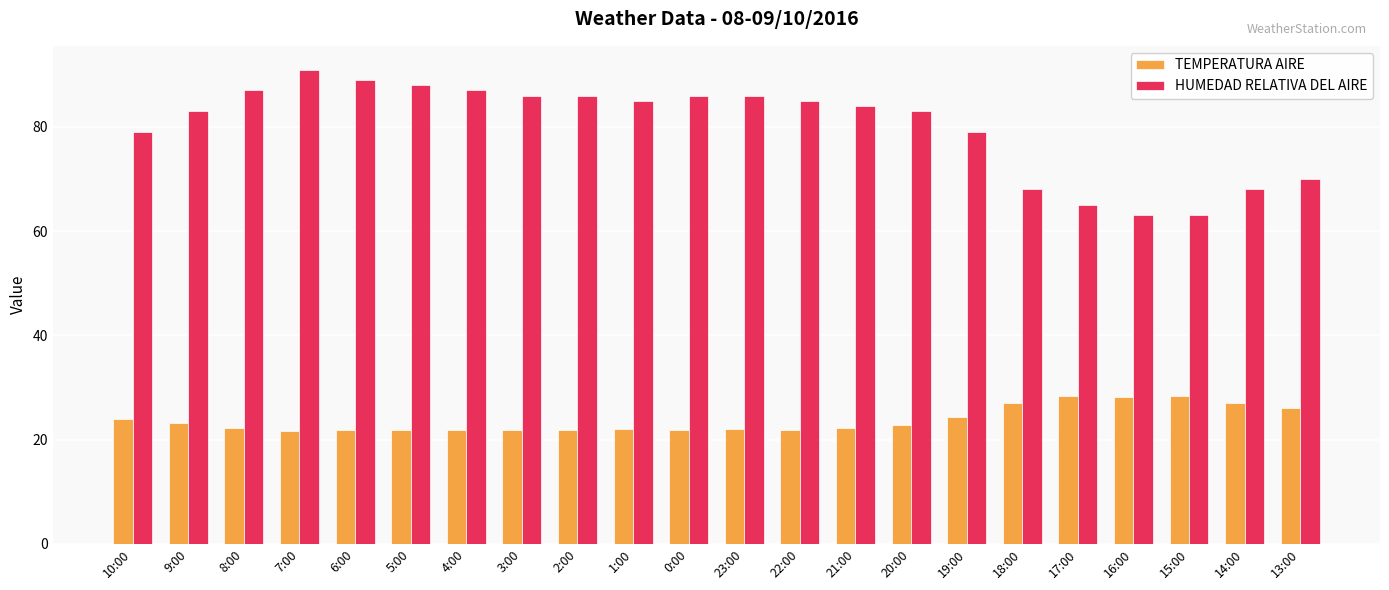

Is it true that HUMEDAD RELATIVA DEL AIRE equals 142.9 at 22:00?

False